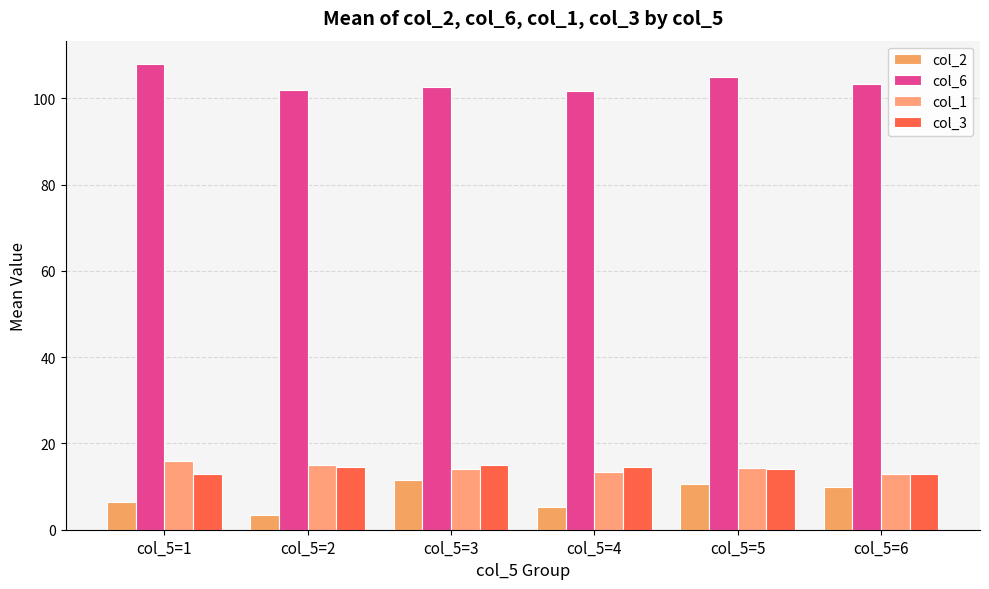

Reading right to left, extract all data points from this chart.

col_2: 9.9	10.7	5.3	11.5	3.5	6.5
col_6: 103.3	105.0	101.7	102.6	102.0	108.0
col_1: 12.9	14.3	13.3	14.0	15.0	16.0
col_3: 13.0	14.0	14.4	14.9	14.5	13.0